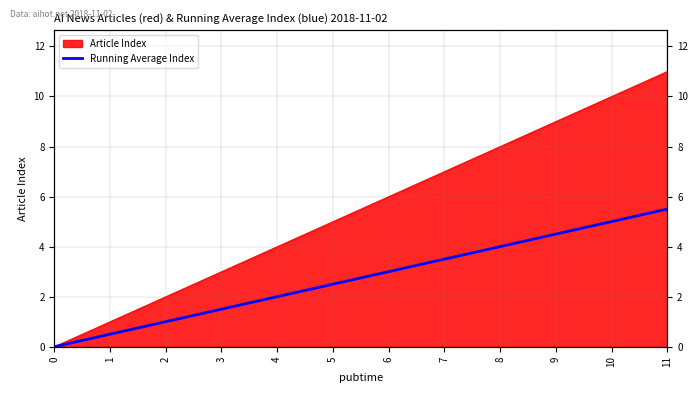

Reading left to right, what are all the values shown in this chart?

0.0	0.5	1.0	1.5	2.0	2.5	3.0	3.5	4.0	4.5	5.0	5.5